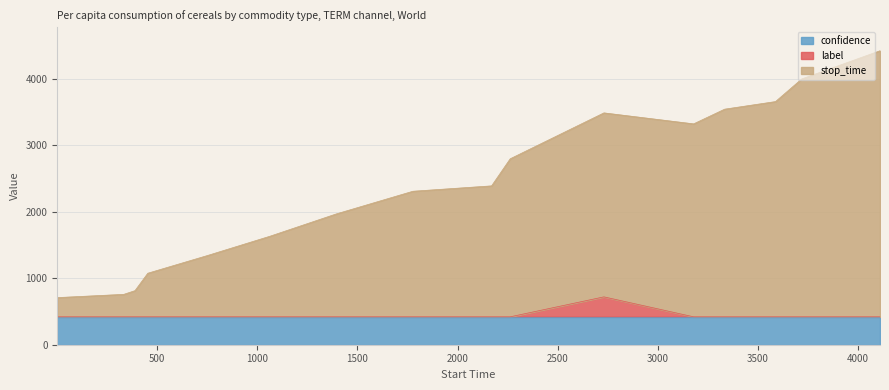

Which series has the largest total across all categories?

stop_time